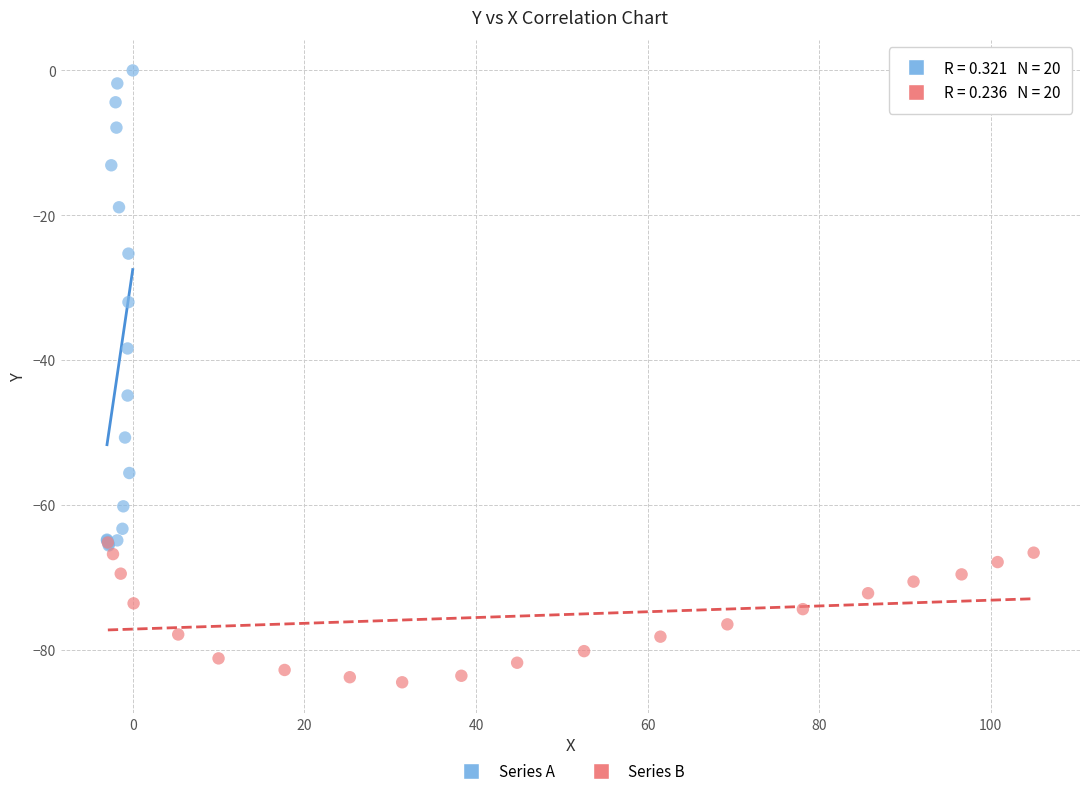

Which series contains the highest Y value?

Series A